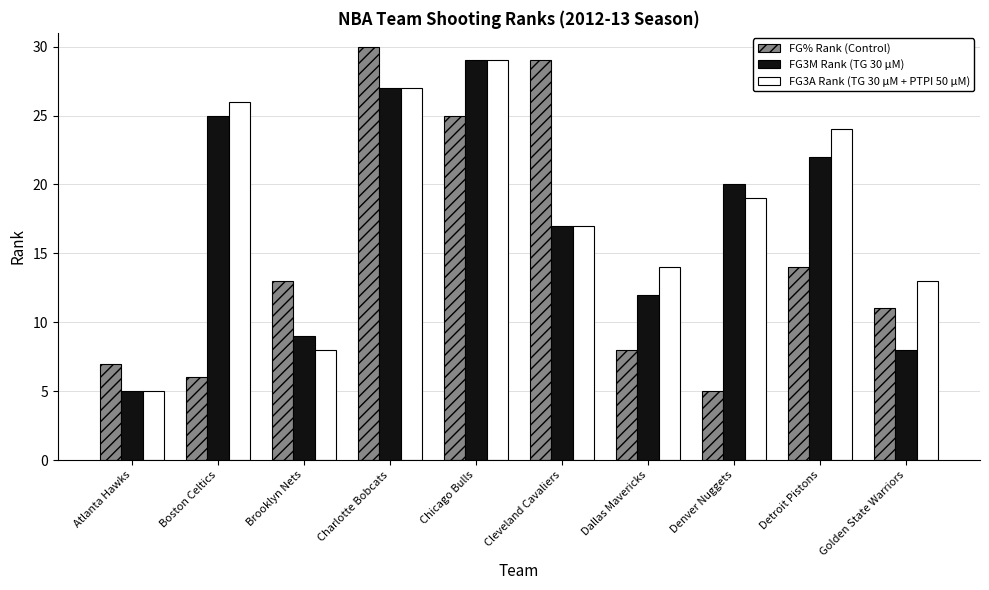

Rank the series by their average value, from highest to lowest.

FG3A Rank (TG 30 μM + PTPI 50 μM), FG3M Rank (TG 30 μM), FG% Rank (Control)